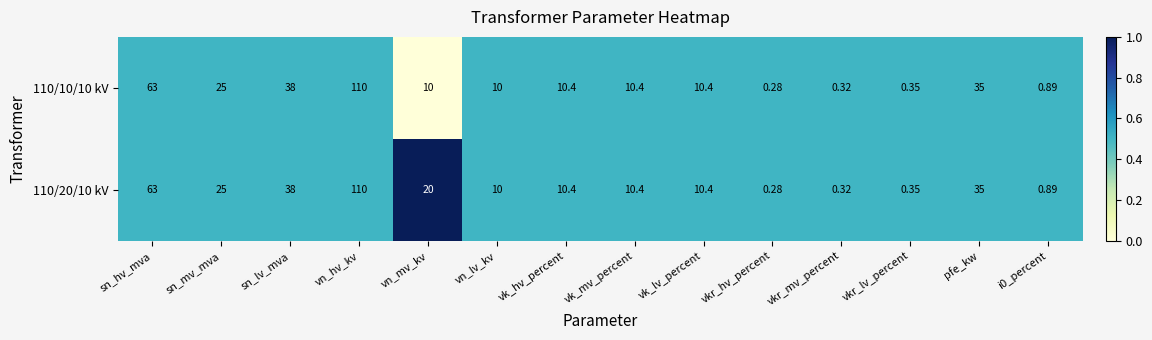

How many distinct data groups are displayed?

2